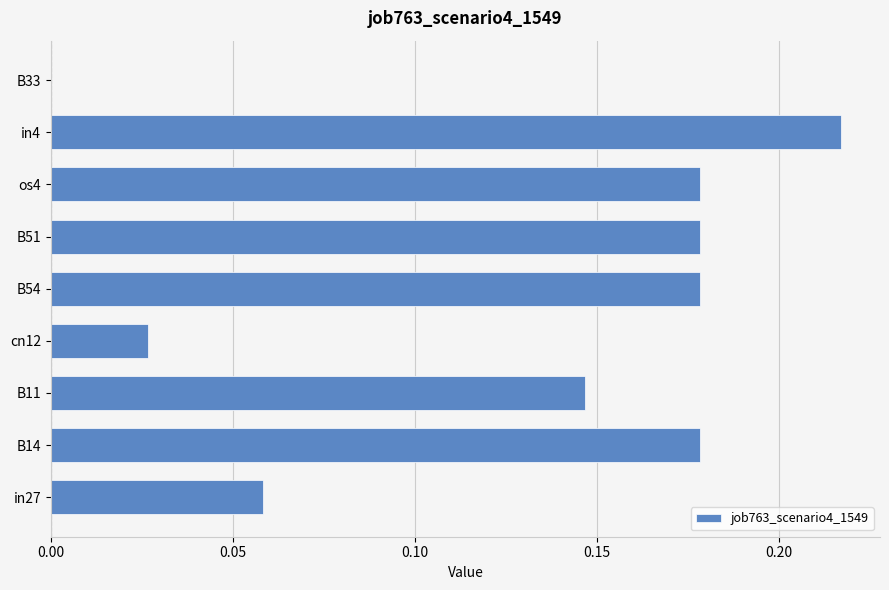

Which has a higher value, B33 or os4?

os4